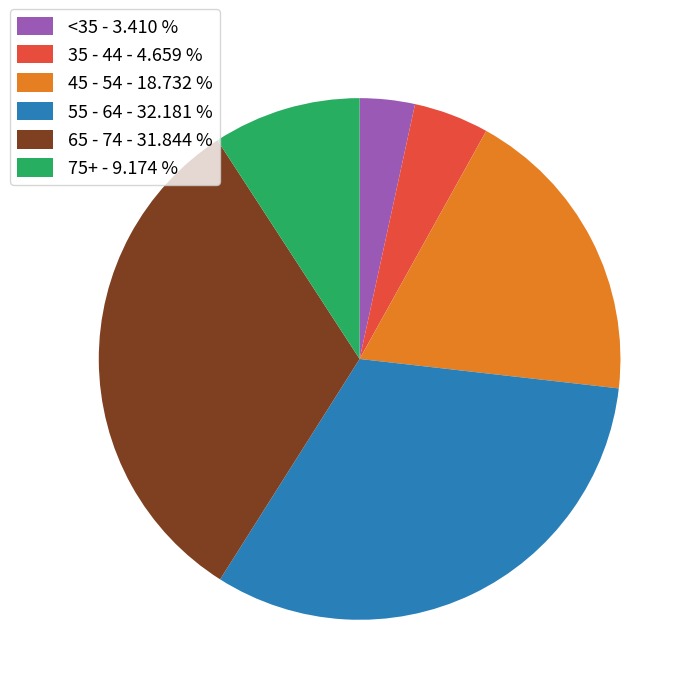

Do 35 - 44 - 4.659 % and 45 - 54 - 18.732 % together represent more than half of the pie?

No